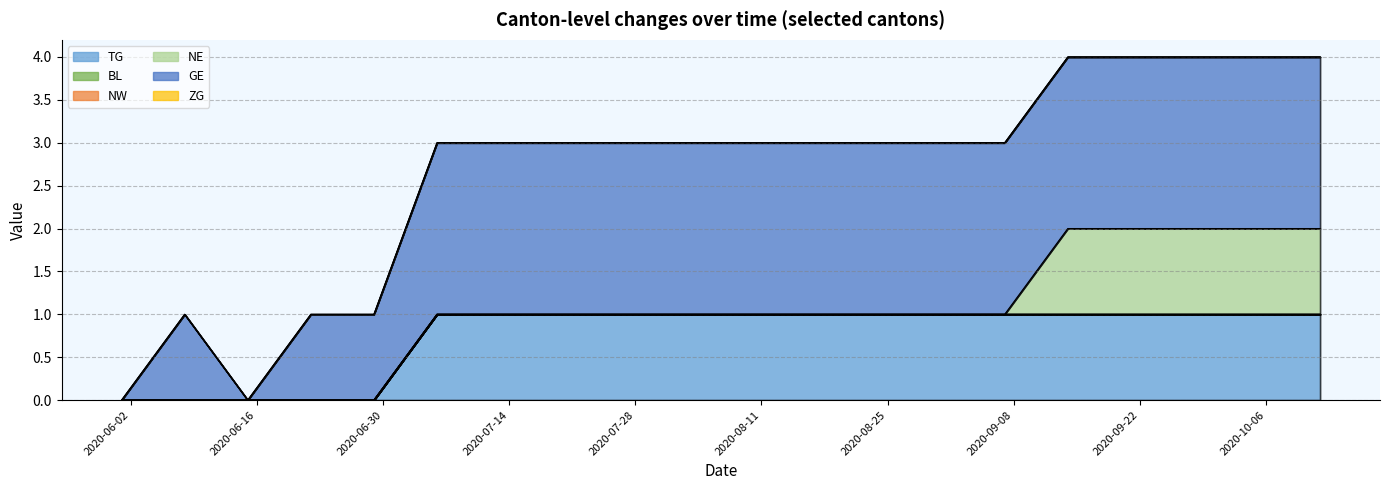

At how many categories does at least one series exceed 0?

18